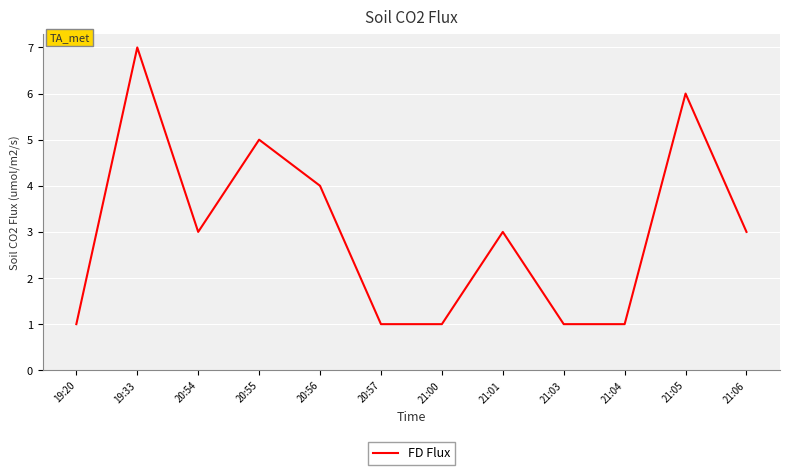

Which label corresponds to the largest value in the chart?

19:33